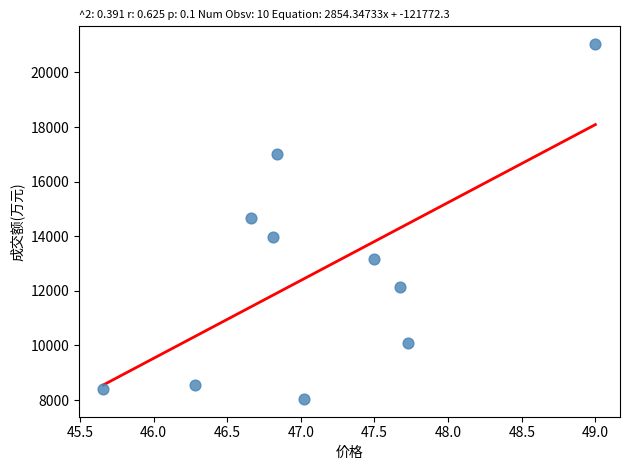

What is the range of Y values (max minus min)?

12998